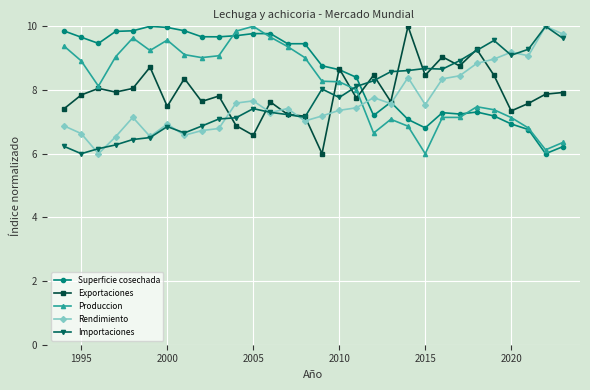

How many lines are shown in the chart?

5